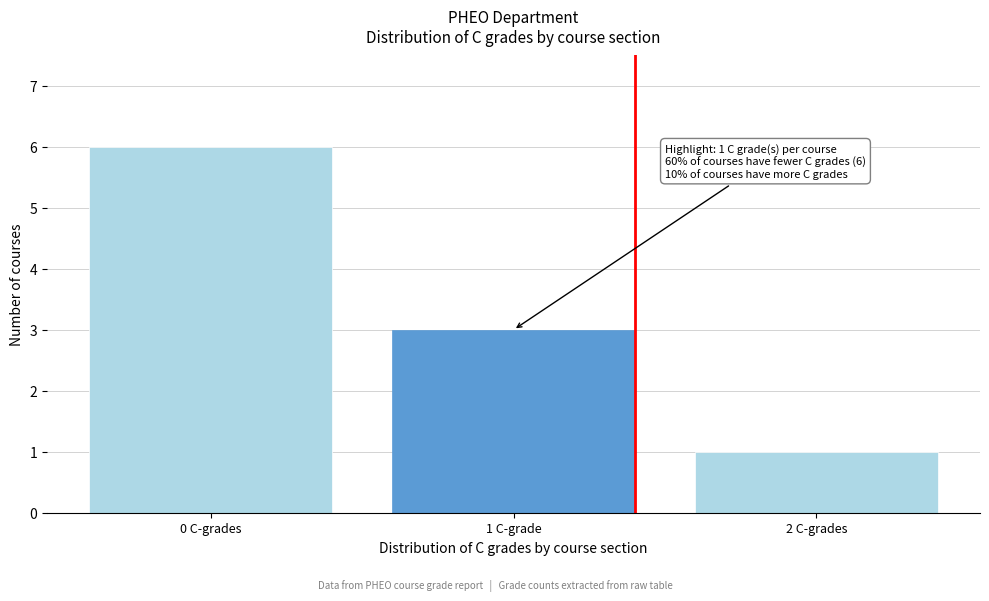

Reading left to right, extract all data points from this chart.

0 C-grades=6	1 C-grade=3	2 C-grades=1